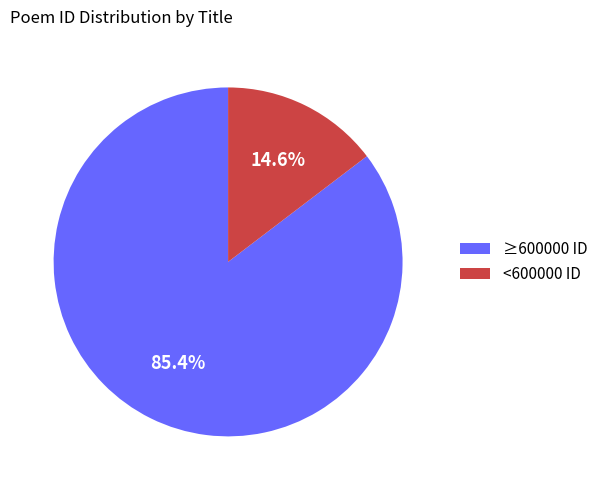

What is the largest slice in the pie chart?

≥600000 ID